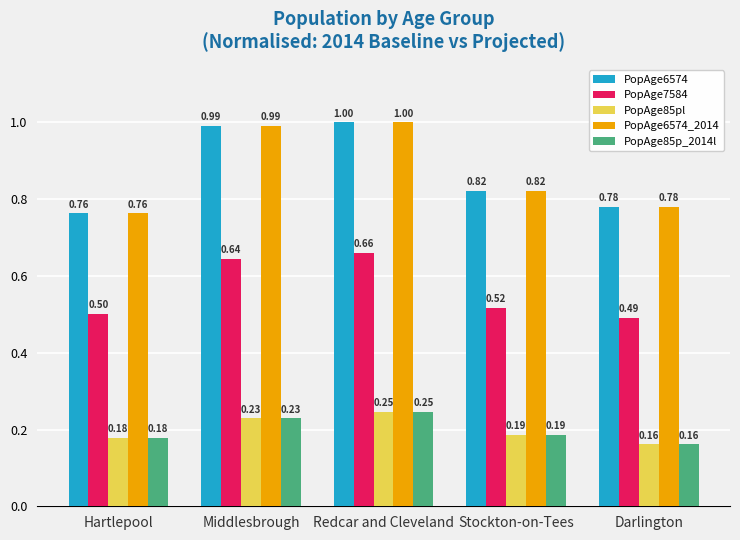

Which category has the highest value across all series?

Redcar and Cleveland